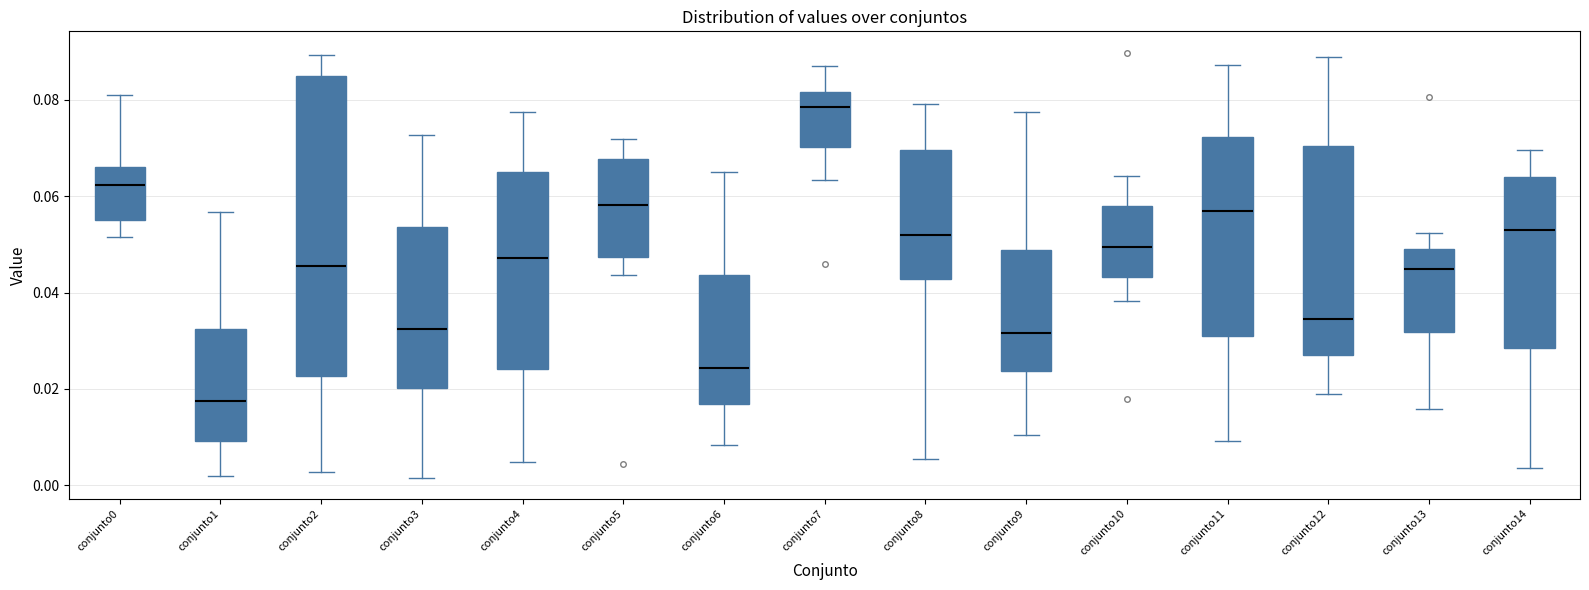

Reading left to right, transcribe this box plot: for each box, give where its median line is, the range the box spans, and where its two whiskers end, as read against the y-axis. The values are not printed on the chart, so give them approximately, as read against the axis.

conjunto0: median 0.062, box 0.056 to 0.066, whiskers 0.052 to 0.080
conjunto1: median 0.018, box 0.010 to 0.032, whiskers 0.002 to 0.056
conjunto2: median 0.046, box 0.022 to 0.086, whiskers 0.002 to 0.090
conjunto3: median 0.032, box 0.020 to 0.054, whiskers 0.002 to 0.072
conjunto4: median 0.048, box 0.024 to 0.064, whiskers 0.004 to 0.078
conjunto5: median 0.058, box 0.048 to 0.068, whiskers 0.044 to 0.072
conjunto6: median 0.024, box 0.016 to 0.044, whiskers 0.008 to 0.064
conjunto7: median 0.078, box 0.070 to 0.082, whiskers 0.064 to 0.088
conjunto8: median 0.052, box 0.042 to 0.070, whiskers 0.006 to 0.080
conjunto9: median 0.032, box 0.024 to 0.048, whiskers 0.010 to 0.078
conjunto10: median 0.050, box 0.044 to 0.058, whiskers 0.038 to 0.064
conjunto11: median 0.056, box 0.032 to 0.072, whiskers 0.010 to 0.088
conjunto12: median 0.034, box 0.026 to 0.070, whiskers 0.018 to 0.088
conjunto13: median 0.044, box 0.032 to 0.050, whiskers 0.016 to 0.052
conjunto14: median 0.052, box 0.028 to 0.064, whiskers 0.004 to 0.070